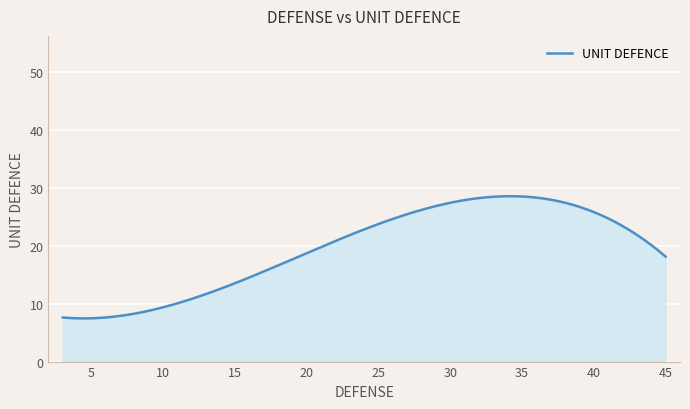

What is the greatest value displayed?

28.6